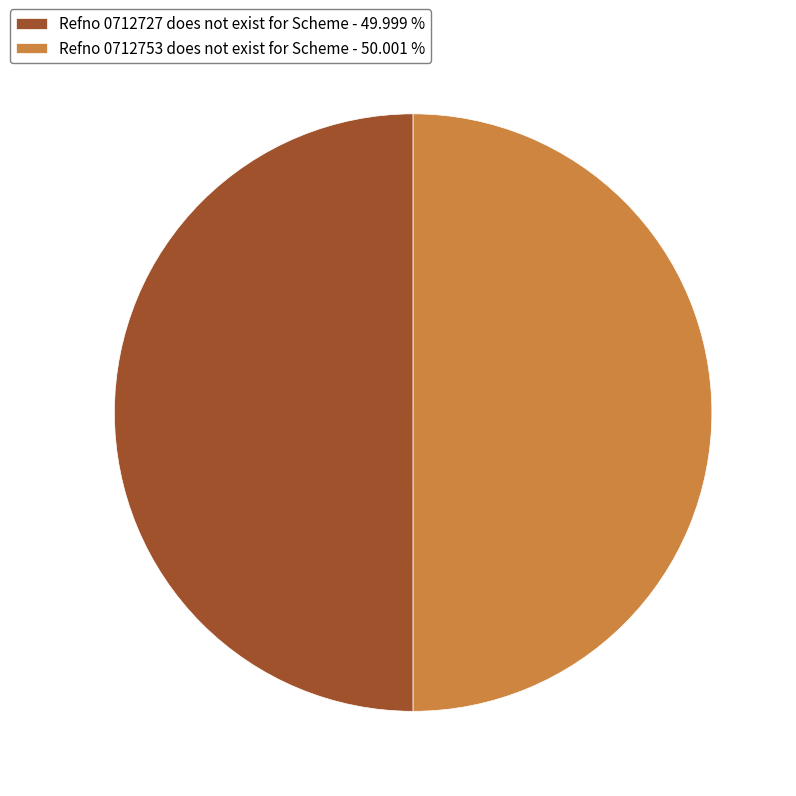

Approximately how many times larger is the value at Refno 0712753 does not exist for Scheme - 50.001 % compared to Refno 0712727 does not exist for Scheme - 49.999 %?

1.0